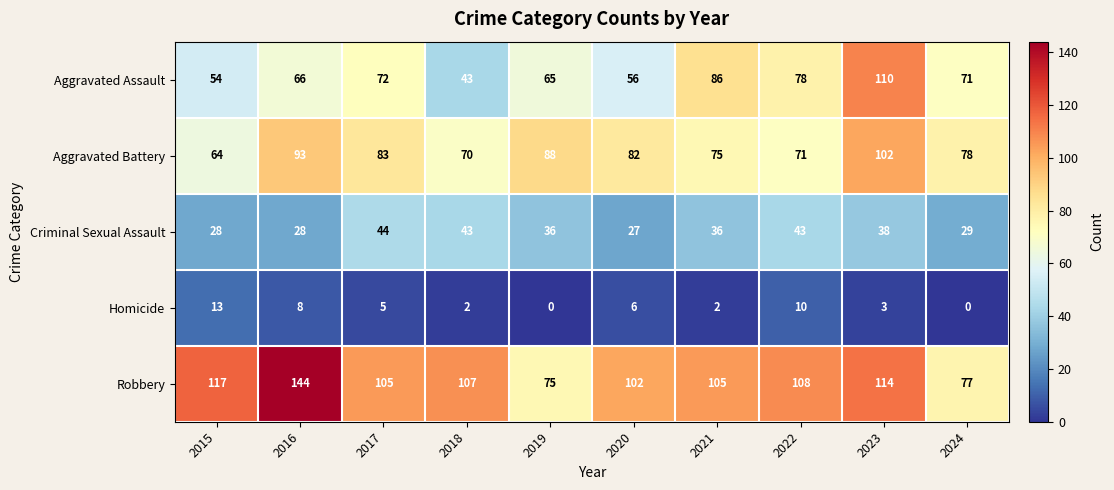

Where is Aggravated Battery nearest to the value 83?

2017